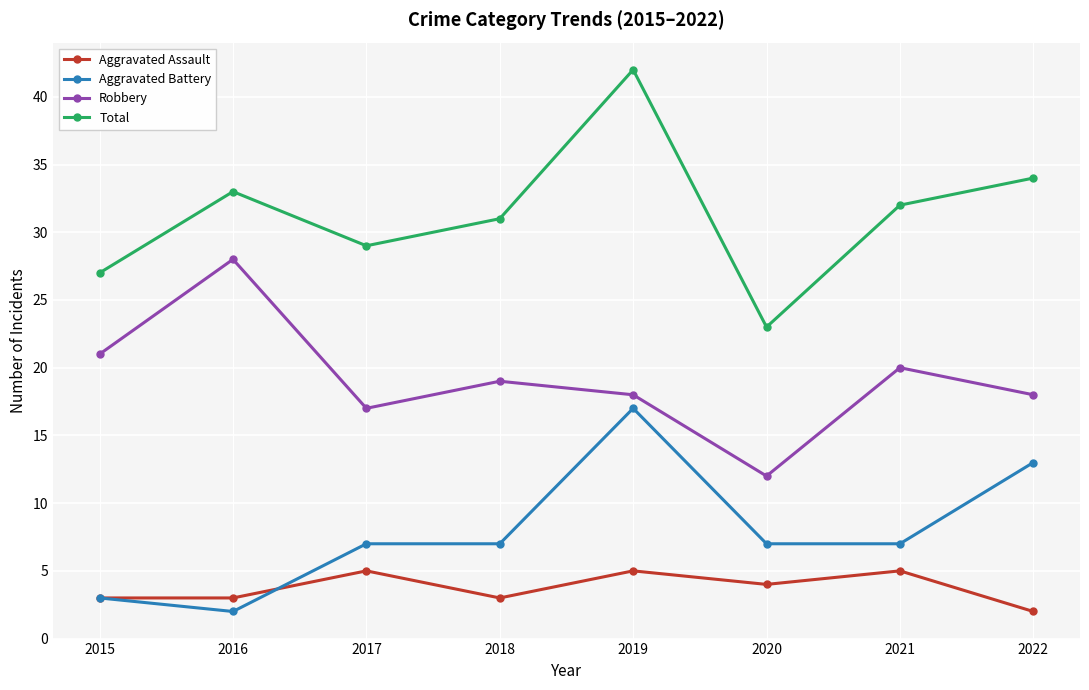

What is the value of the Aggravated Battery point at the 5th from the left?

17